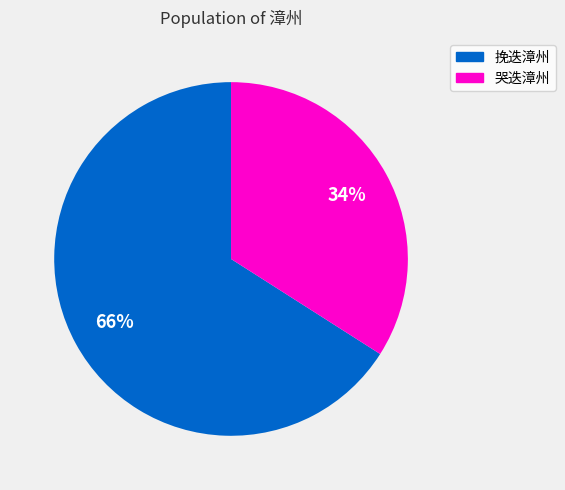

Rank the categories by value from lowest to highest.

哭迭漳州, 挽迭漳州